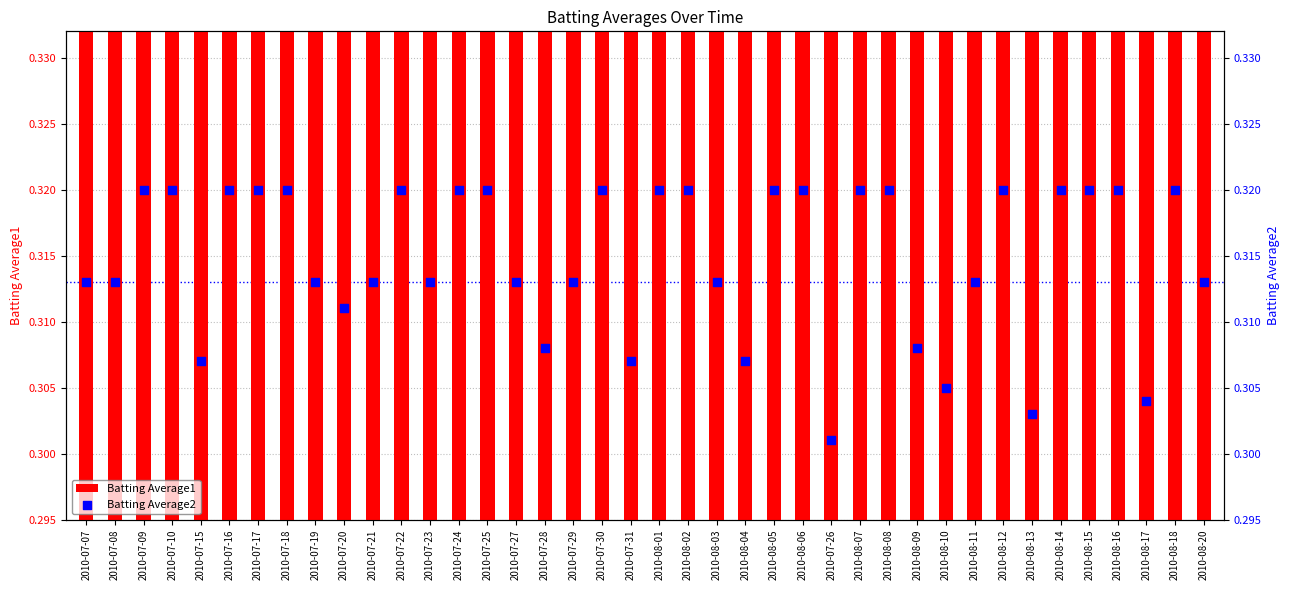

What are all the series names shown in the legend?

Batting Average1, Batting Average2